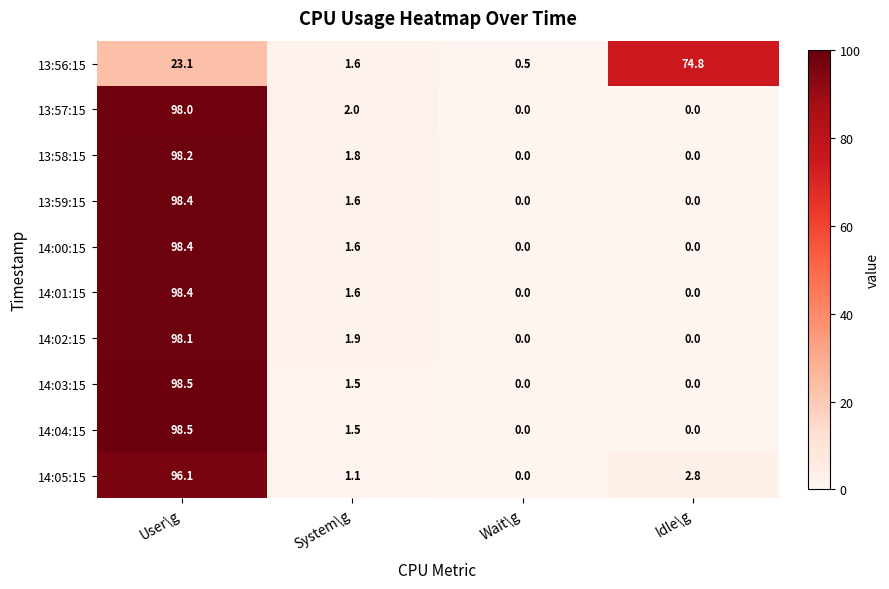

True or false: 13:59:15 has a value of 98.4 at User\g.

True